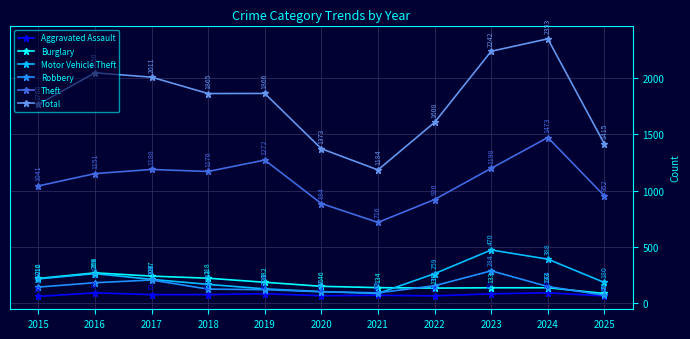

What is the spread (max minus min) of values at 2025?

1355